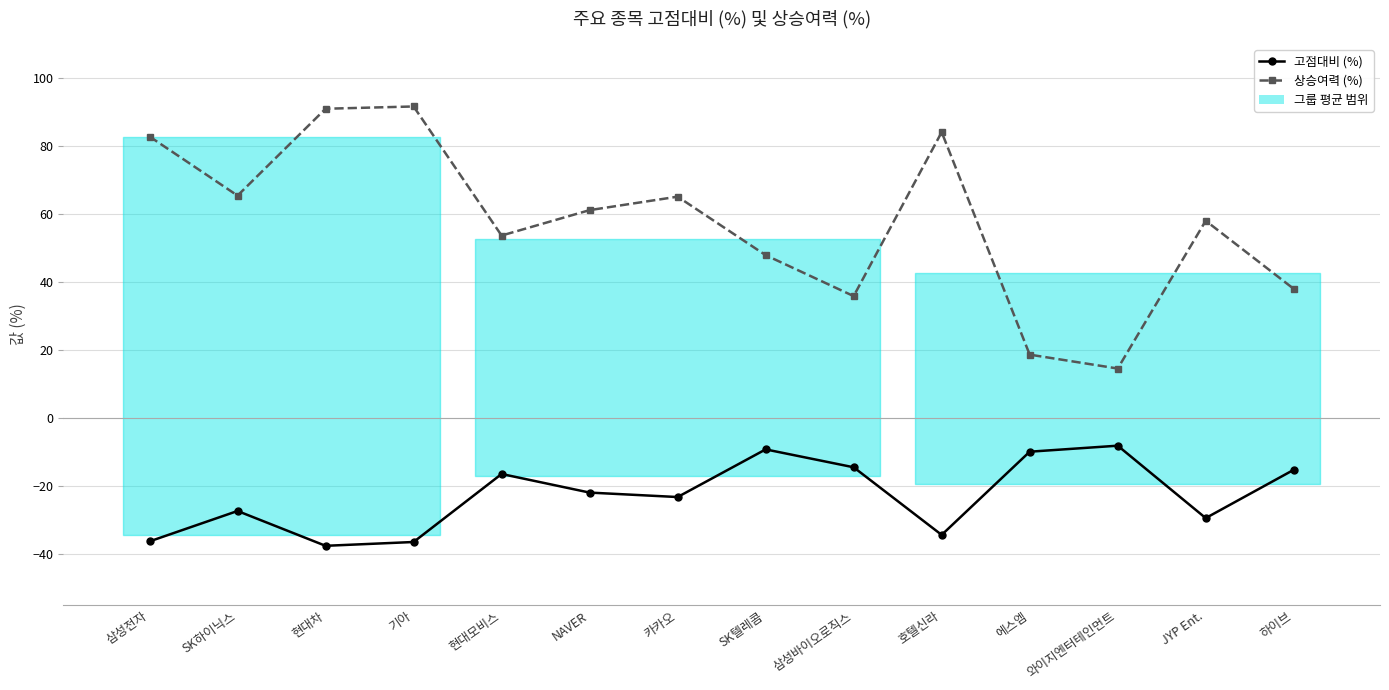

True or false: 고점대비 (%) and 상승여력 (%) intersect in this chart.

False